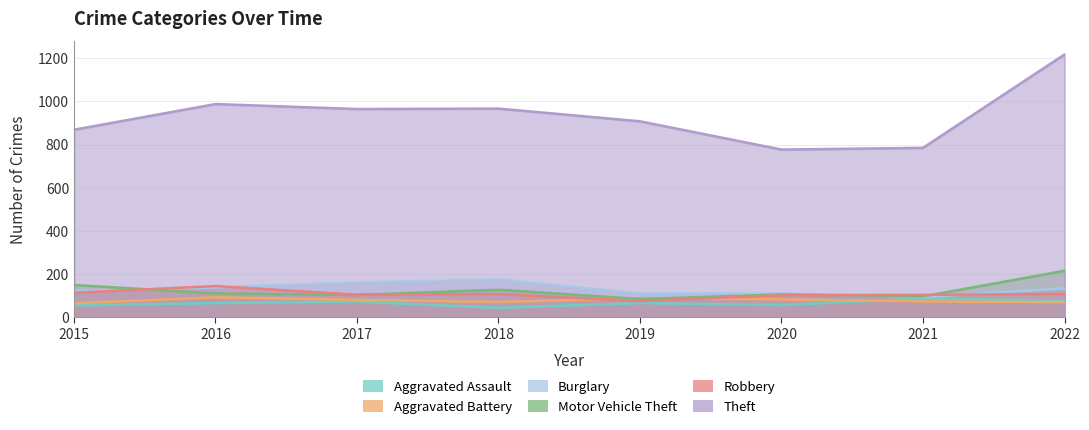

Reading left to right, what are all the values shown in this chart?

Aggravated Assault: 2015=54	2016=65	2017=72	2018=43	2019=65	2020=56	2021=86	2022=76
Aggravated Battery: 2015=64	2016=92	2017=80	2018=70	2019=88	2020=82	2021=73	2022=69
Burglary: 2015=120	2016=138	2017=161	2018=174	2019=110	2020=110	2021=93	2022=133
Motor Vehicle Theft: 2015=149	2016=110	2017=103	2018=127	2019=84	2020=105	2021=96	2022=215
Robbery: 2015=113	2016=144	2017=104	2018=107	2019=74	2020=102	2021=103	2022=108
Theft: 2015=869	2016=988	2017=965	2018=967	2019=908	2020=777	2021=785	2022=1218